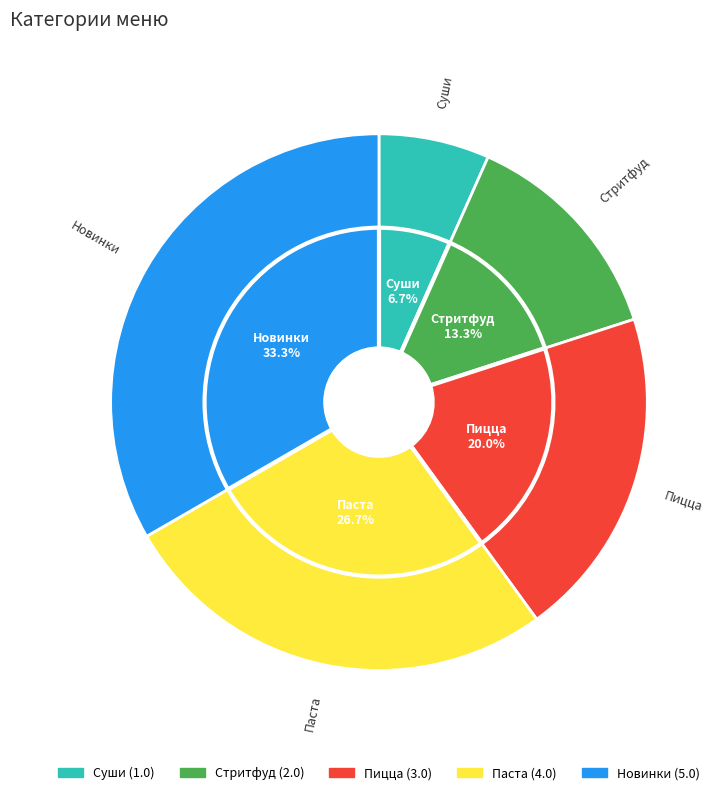

The Пицца slice represents 20% of the pie. True or false?

True